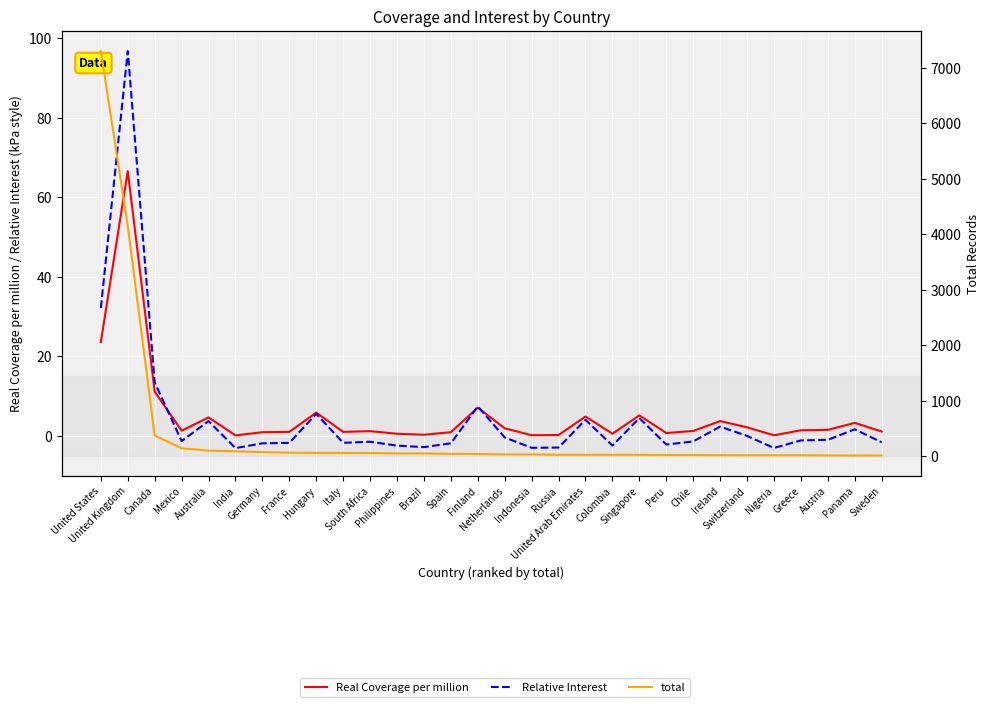

How many intersections are there between Real Coverage per million and Relative Interest?

3